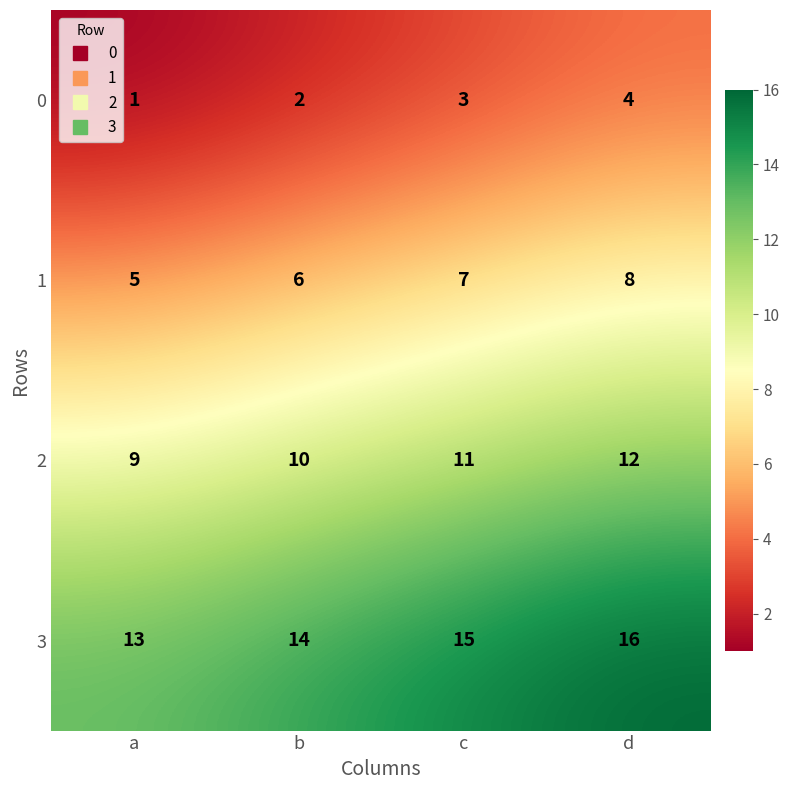

The value of 0 at b is 2. True or false?

True